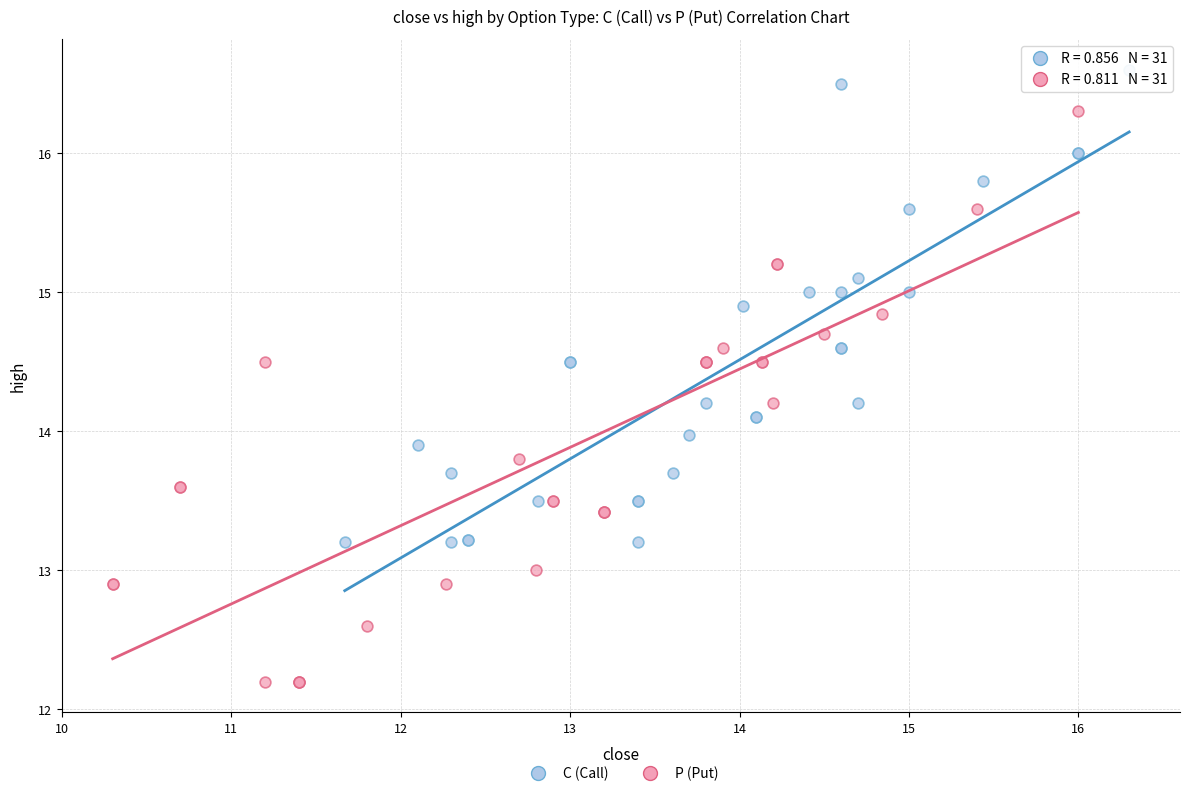

Which series has the largest Y range (max minus min)?

P (Put)